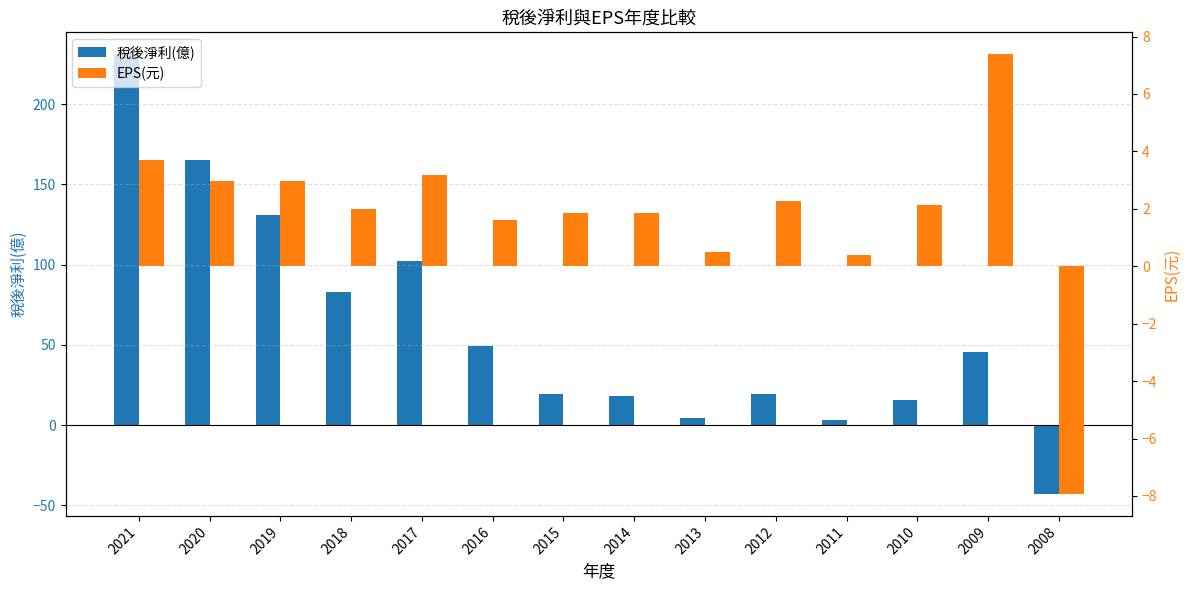

Is the value of 稅後淨利(億) at 2013 greater than the value of EPS(元) at 2014?

Yes